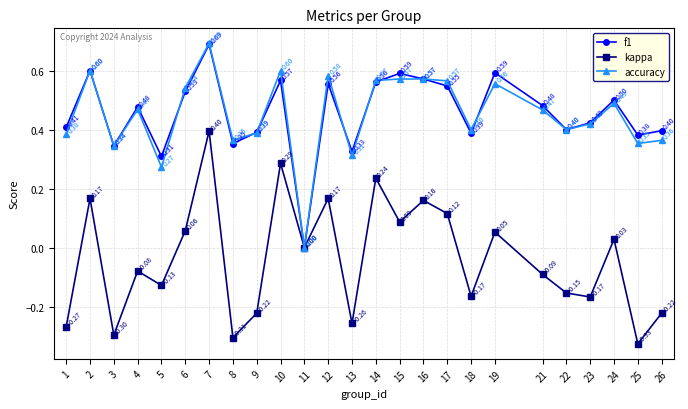

At which category is the sum across all series the highest?

7